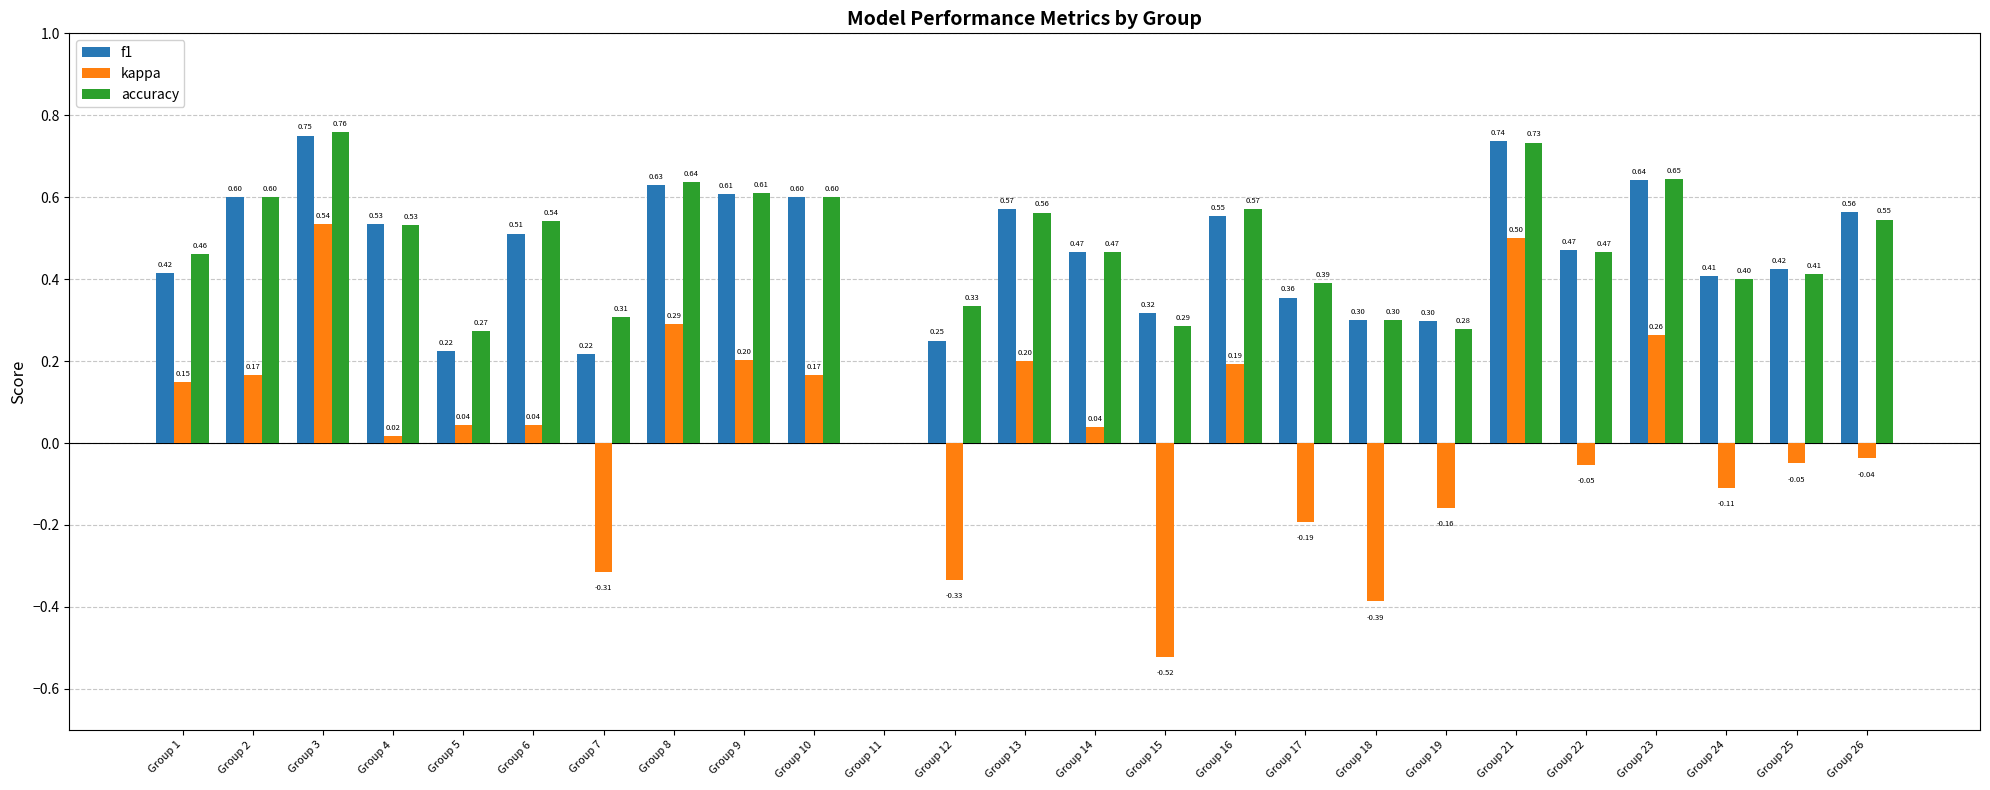

At which category is the sum across all series the highest?

Group 3